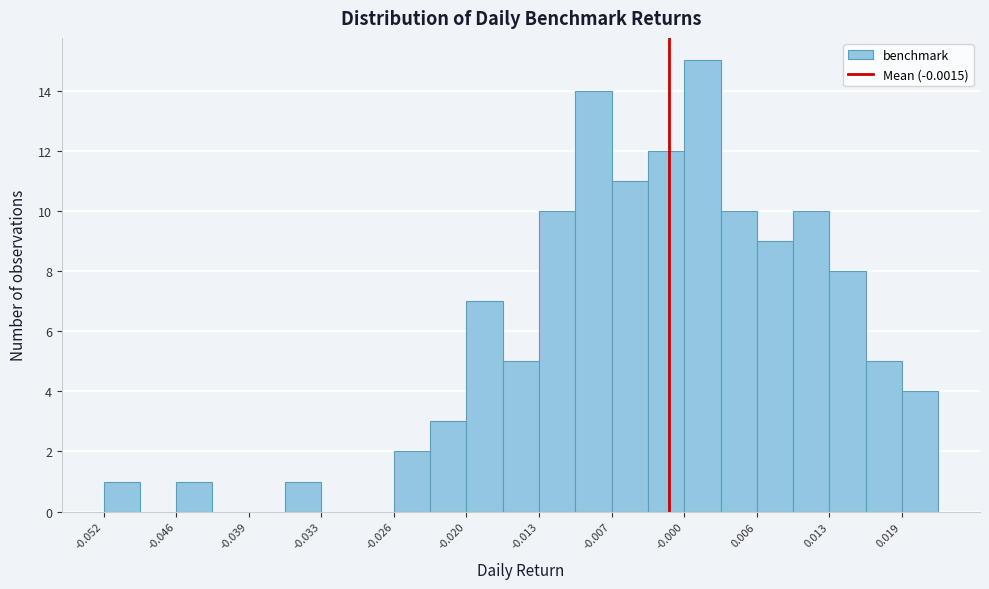

Around what value on the x-axis is the tallest bar? Give the approximate position of its centre, as read against the axis.

0.001